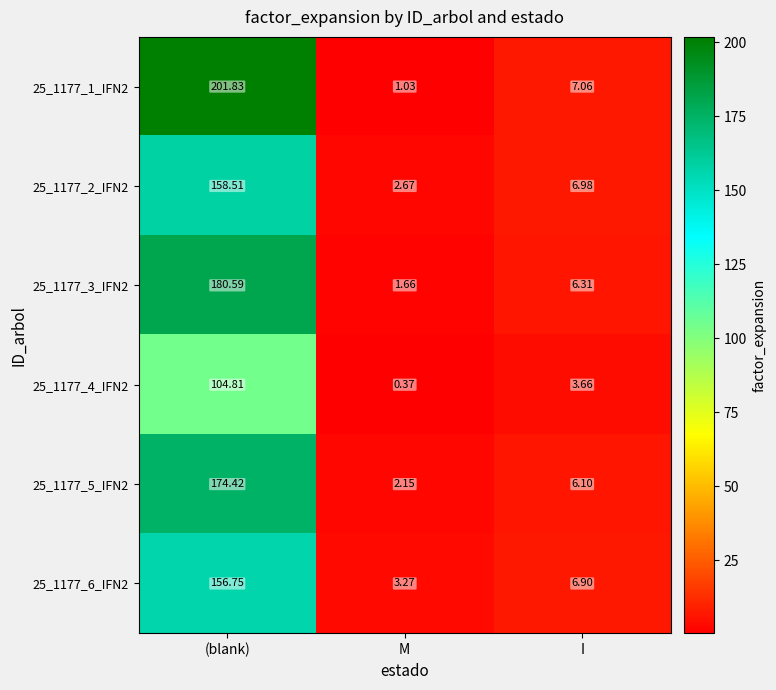

At which label does 25_1177_4_IFN2 first exceed 3?

(blank)